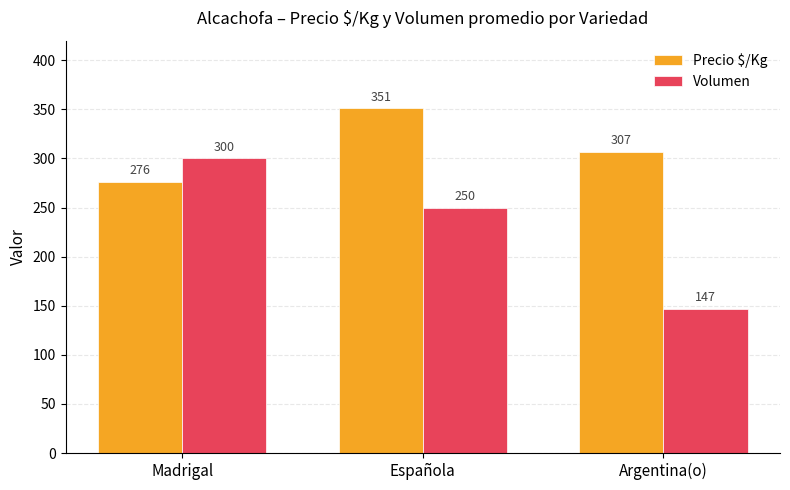

At how many categories does at least one series exceed 178?

3